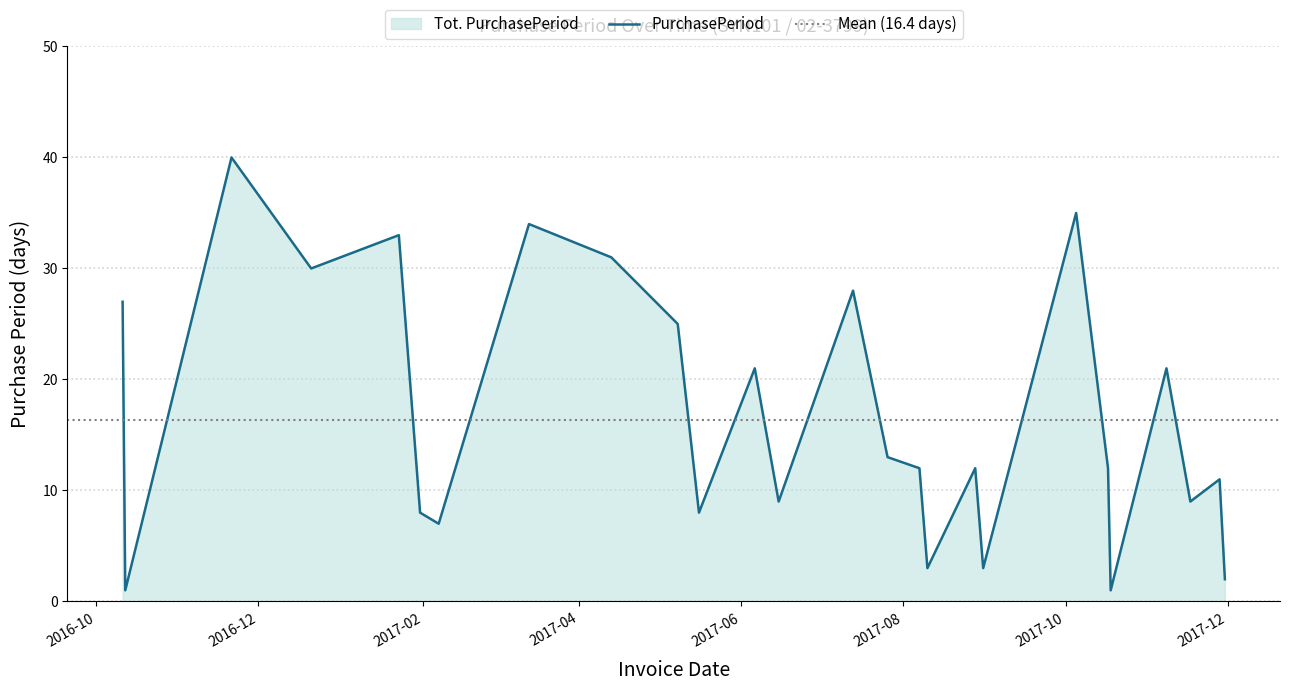

What is the greatest value displayed?

40